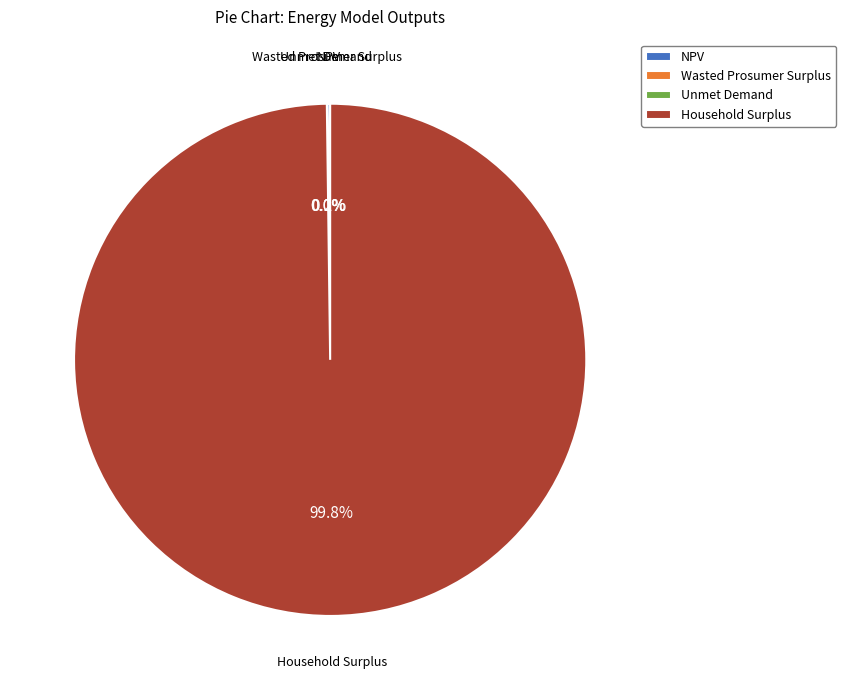

Which slice is the largest?

Household Surplus